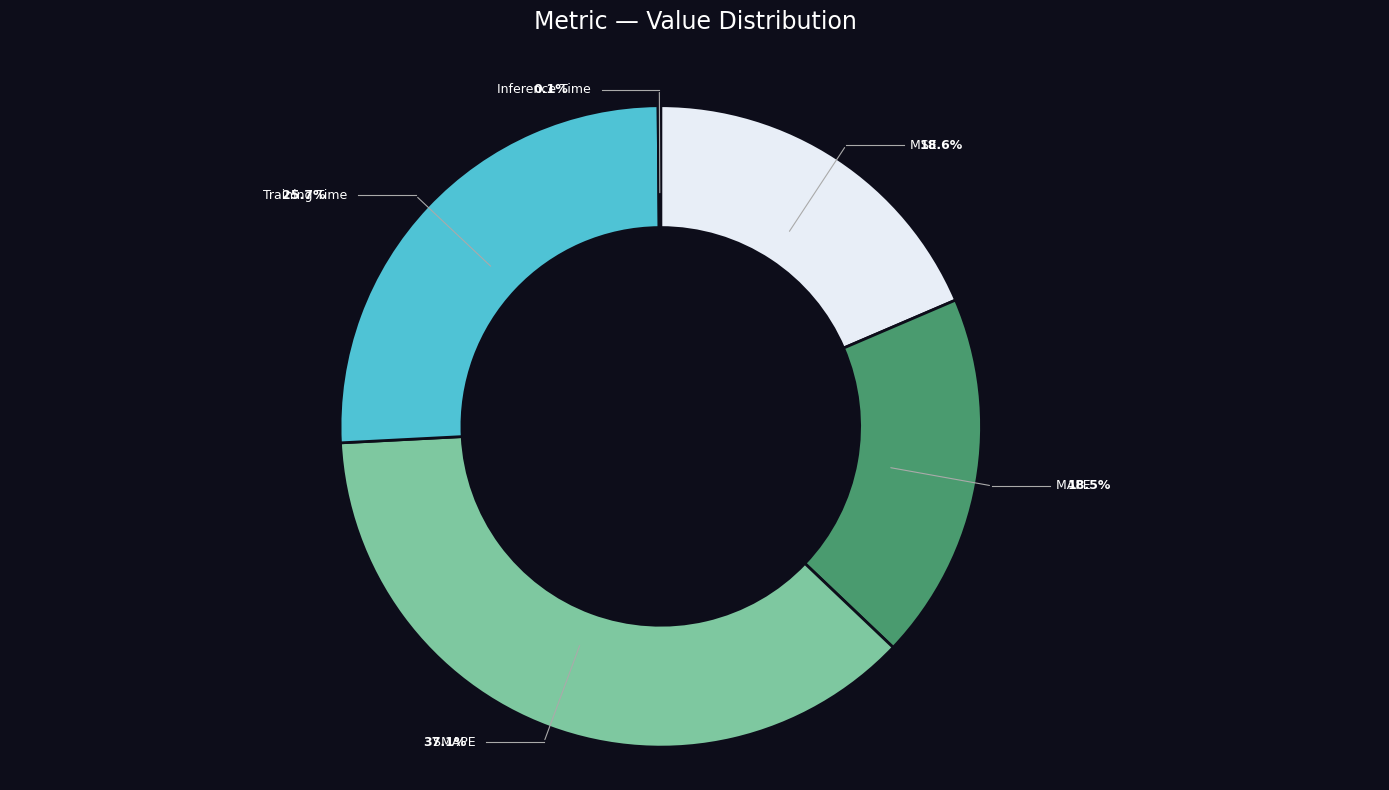

Which slice is the smallest?

Inference Time